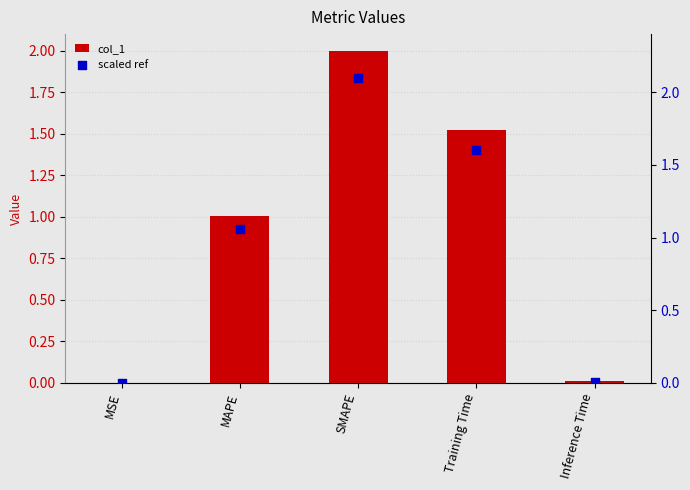

Is the value of scaled ref at SMAPE greater than the value of col_1 at Training Time?

Yes